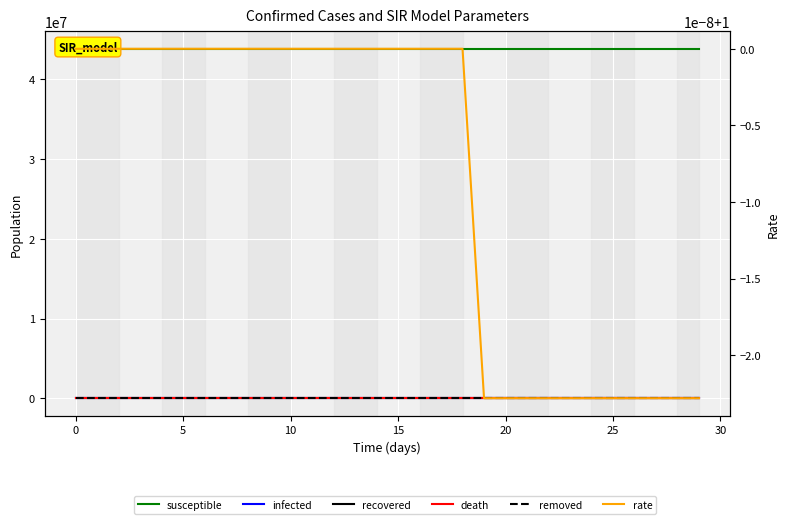

True or false: removed and rate intersect in this chart.

False